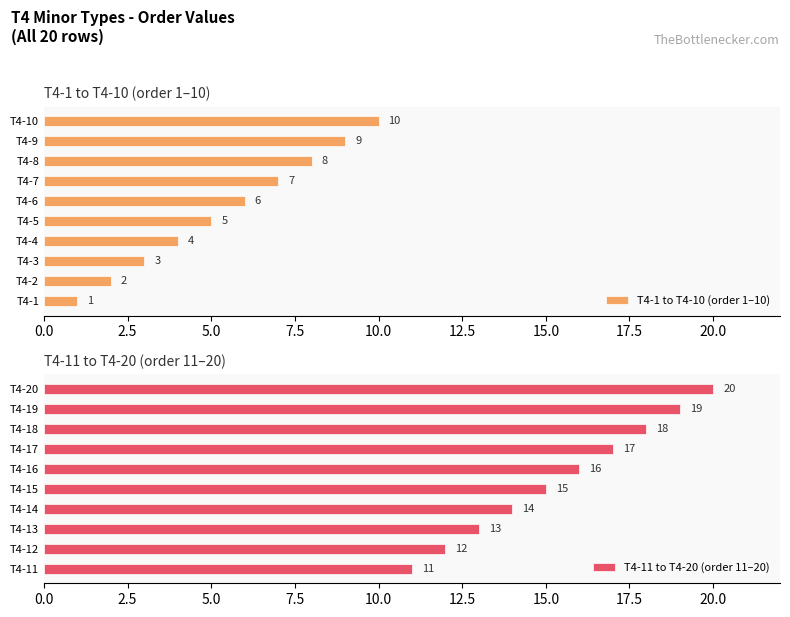

How many values in the T4-1 to T4-10 (order 1–10) series are below 6?

5